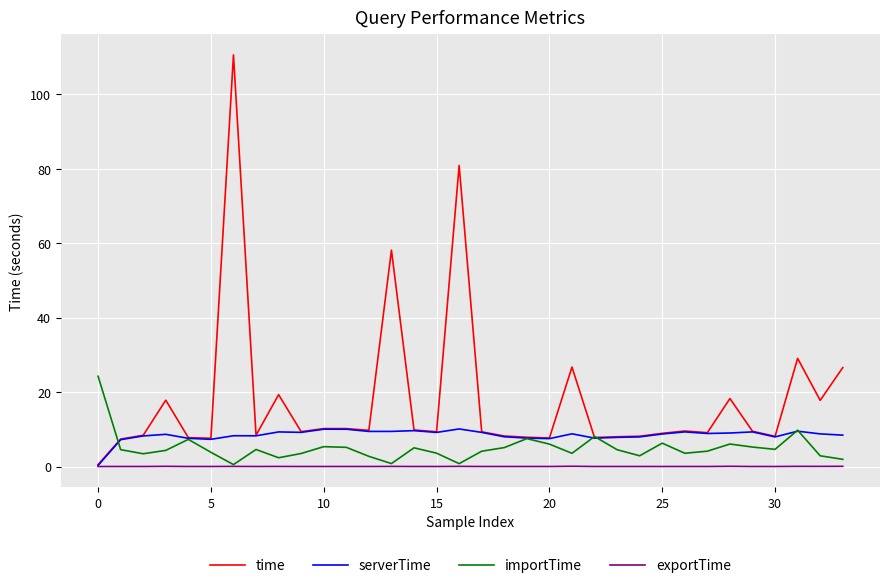

What is the maximum value for time?

110.6